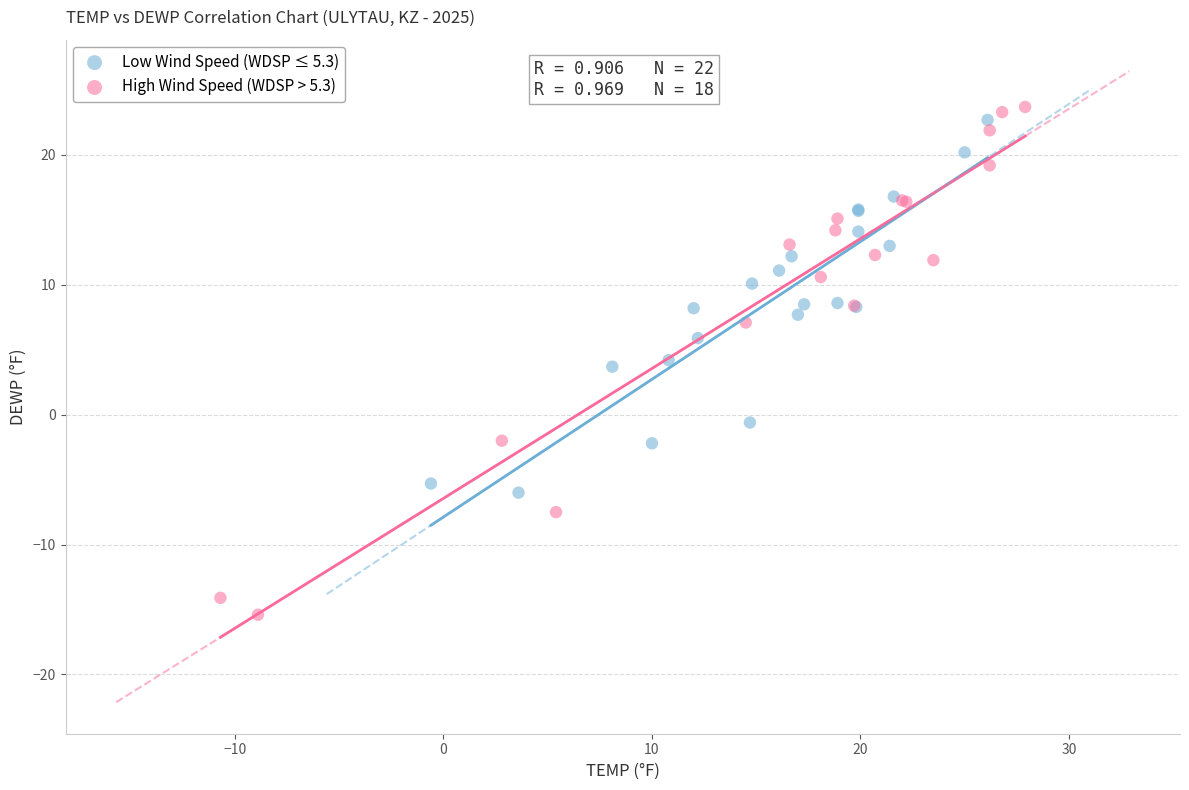

Which series reaches the maximum Y coordinate?

High Wind Speed (WDSP > 5.3)